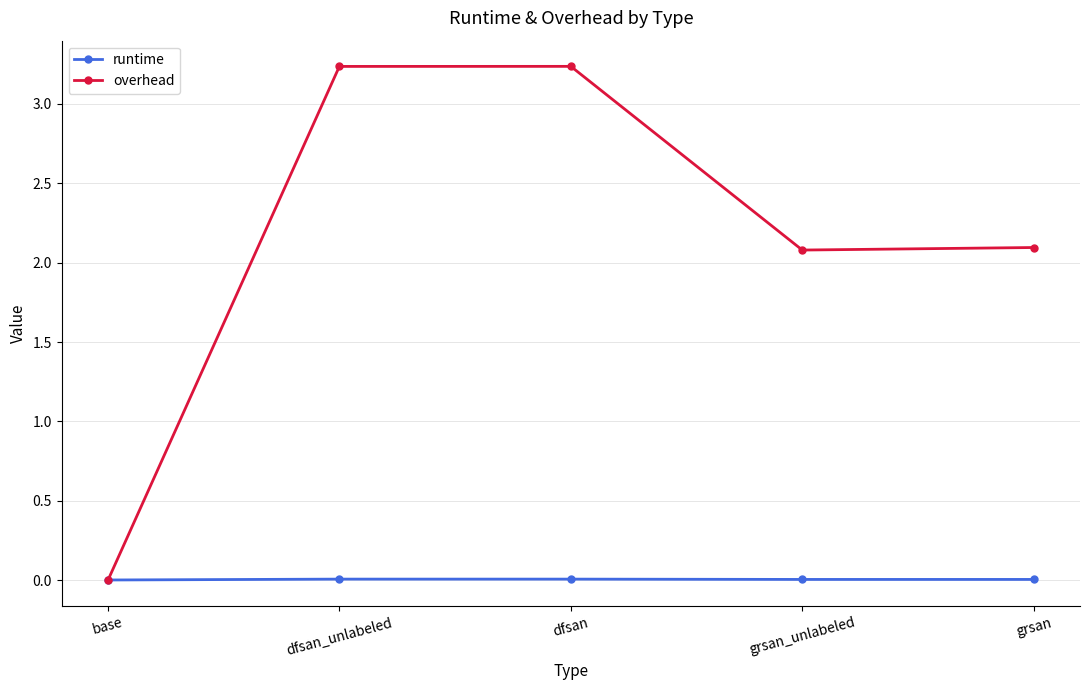

True or false: overhead has a value of 0.0 at base.

True